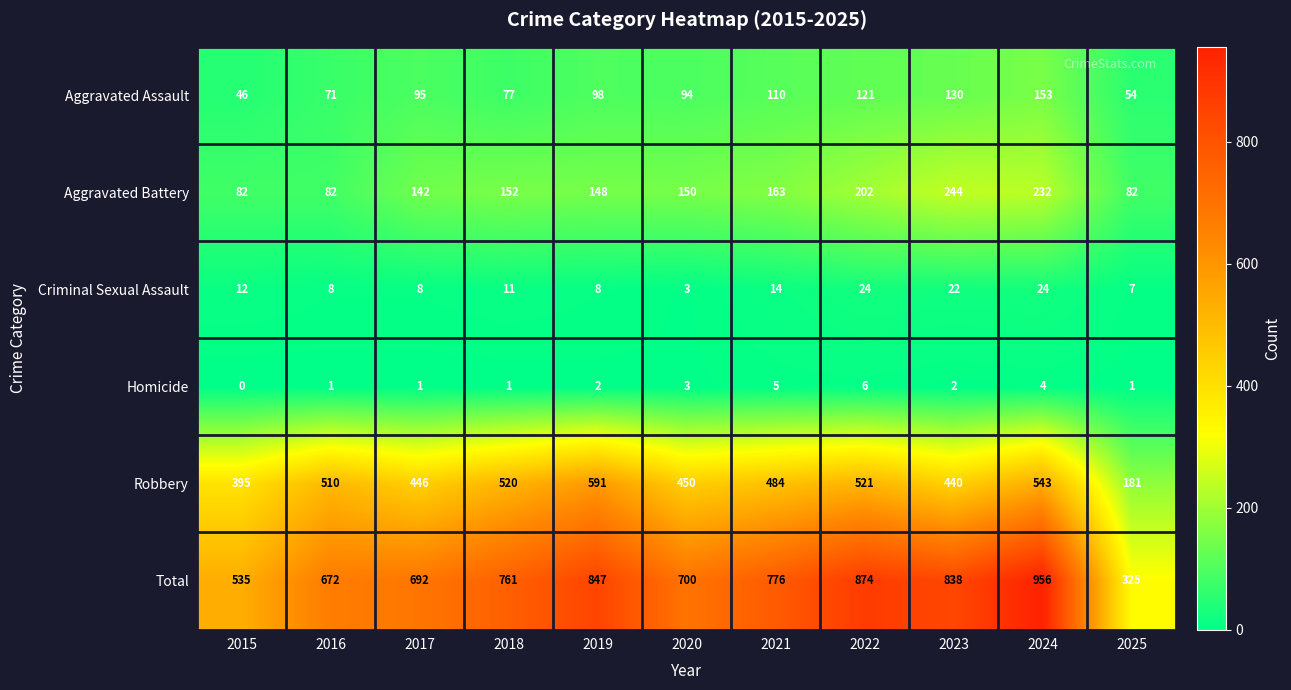

Which category has the highest value in the Homicide series?

2022